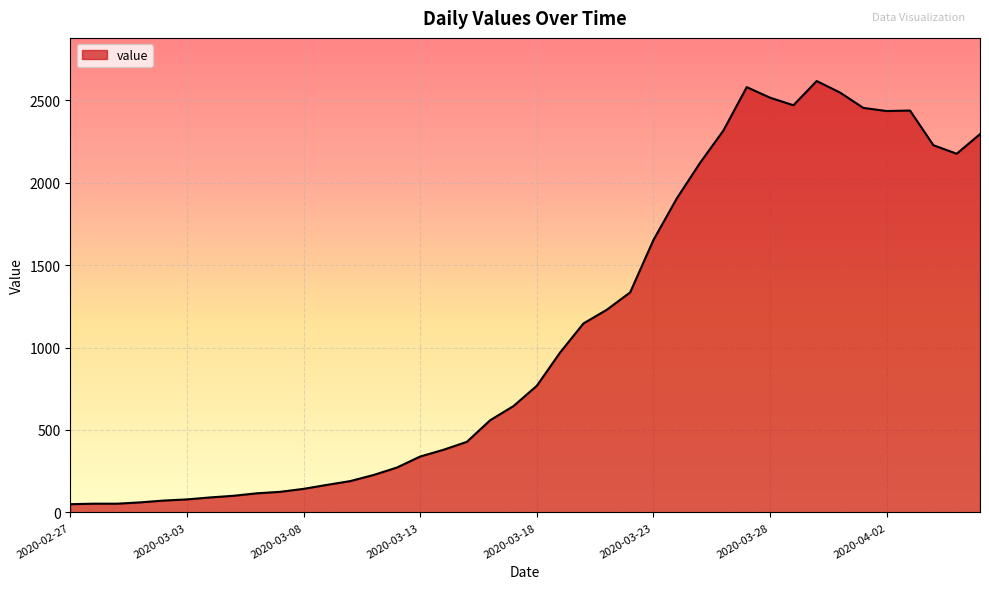

Does the chart display data point markers on the line(s)?

No